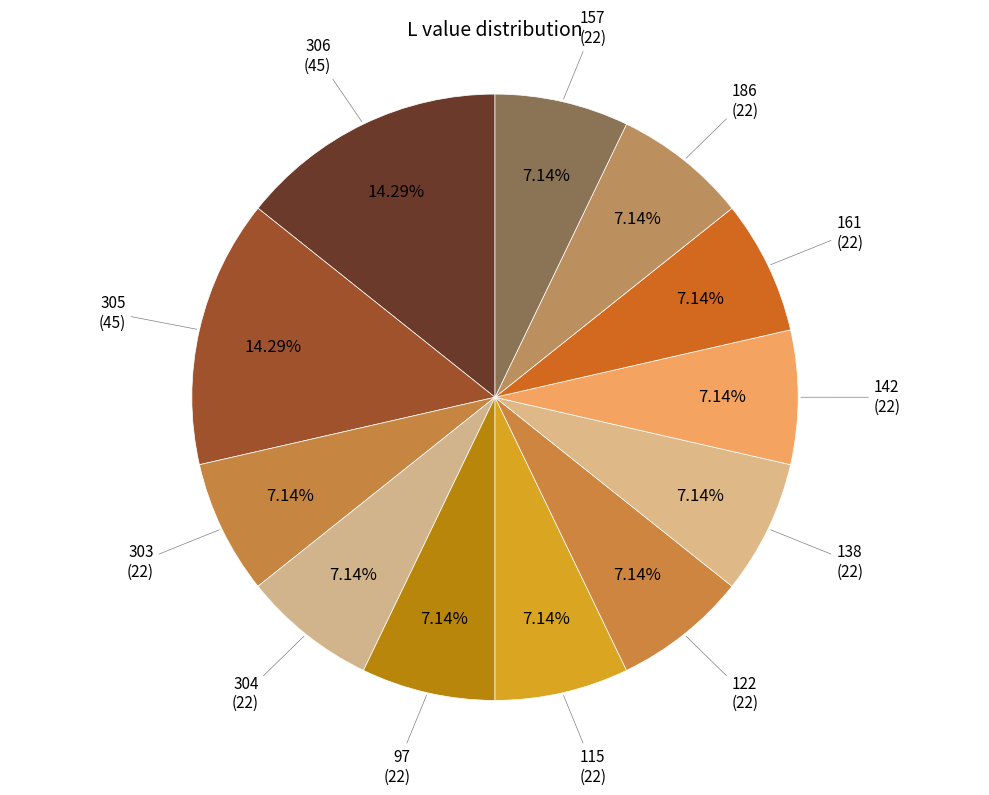

To the nearest percent, what percentage of the pie is 305?

14%